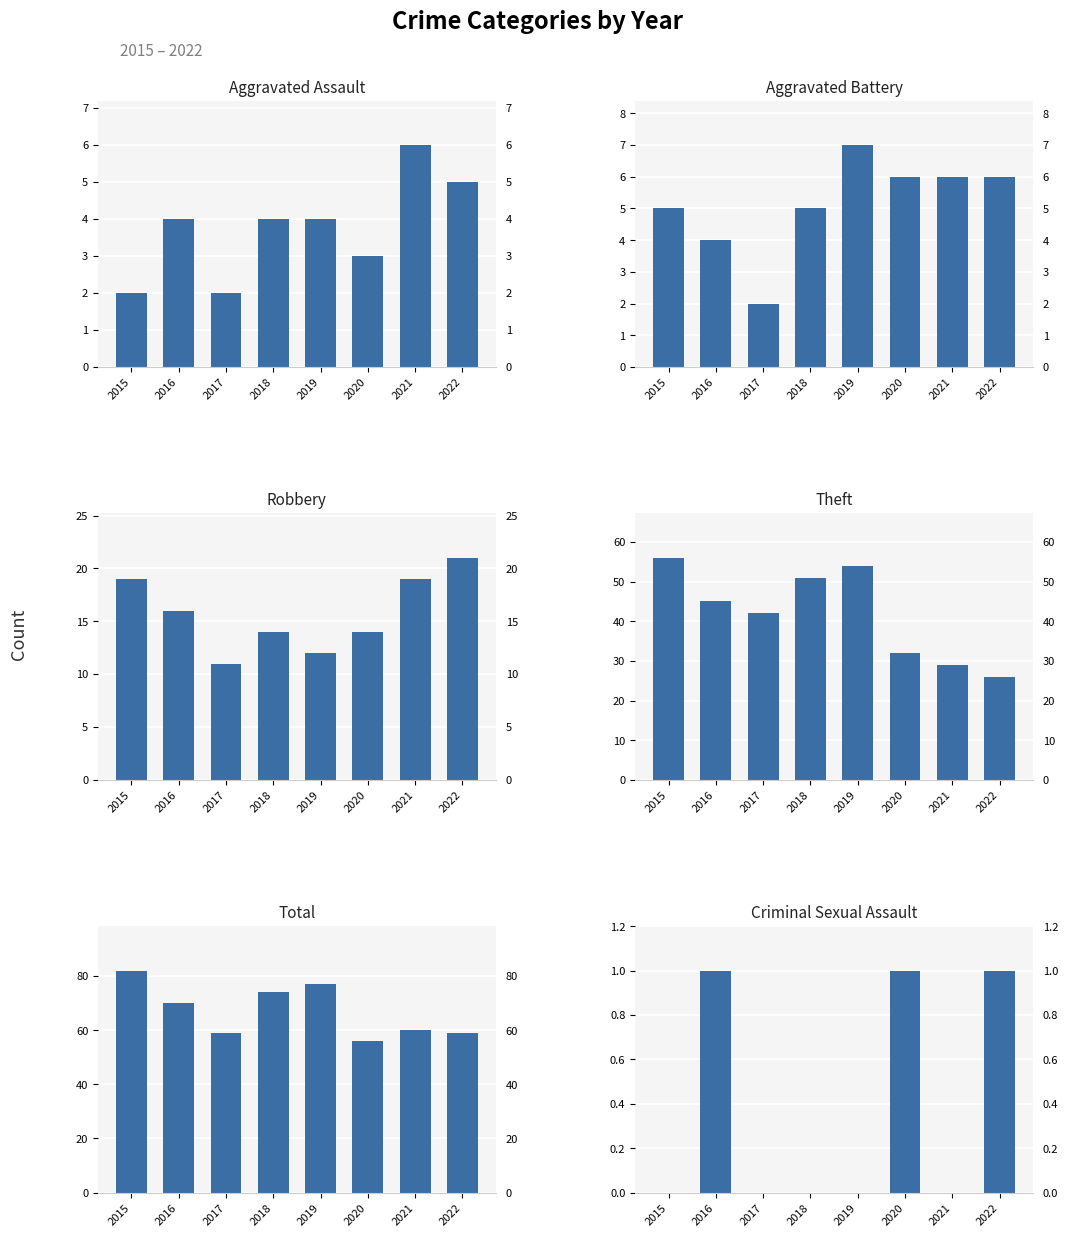

Which series has the widest spread of values?

Theft